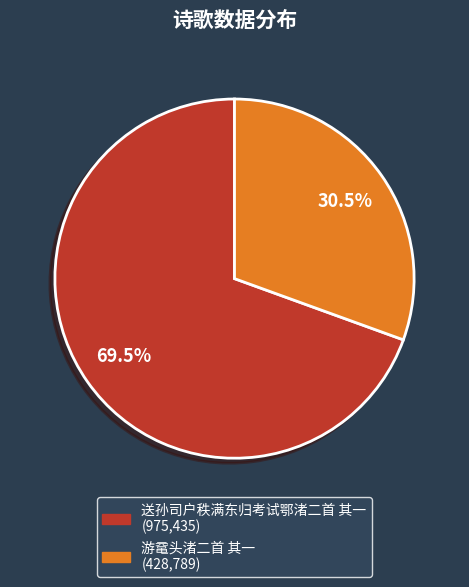

Rank the categories by value from lowest to highest.

游鼋头渚二首 其一, 送孙司户秩满东归考试鄂渚二首 其一